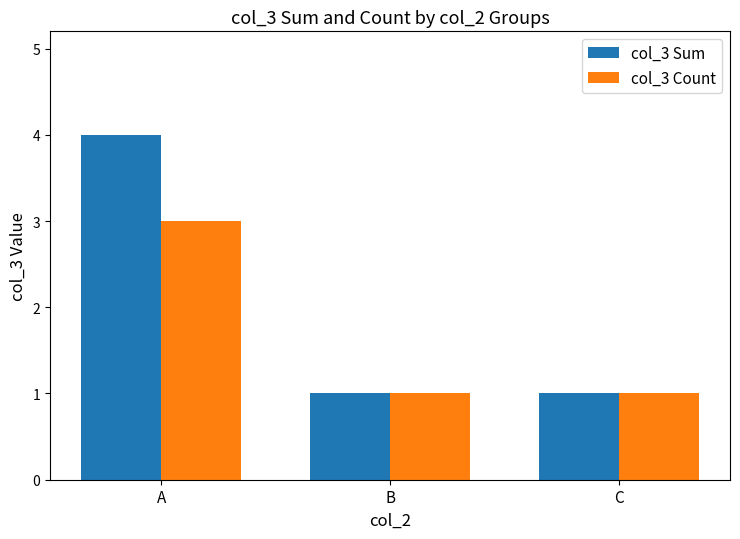

What is the difference between the maximum and minimum values in the col_3 Count series?

2